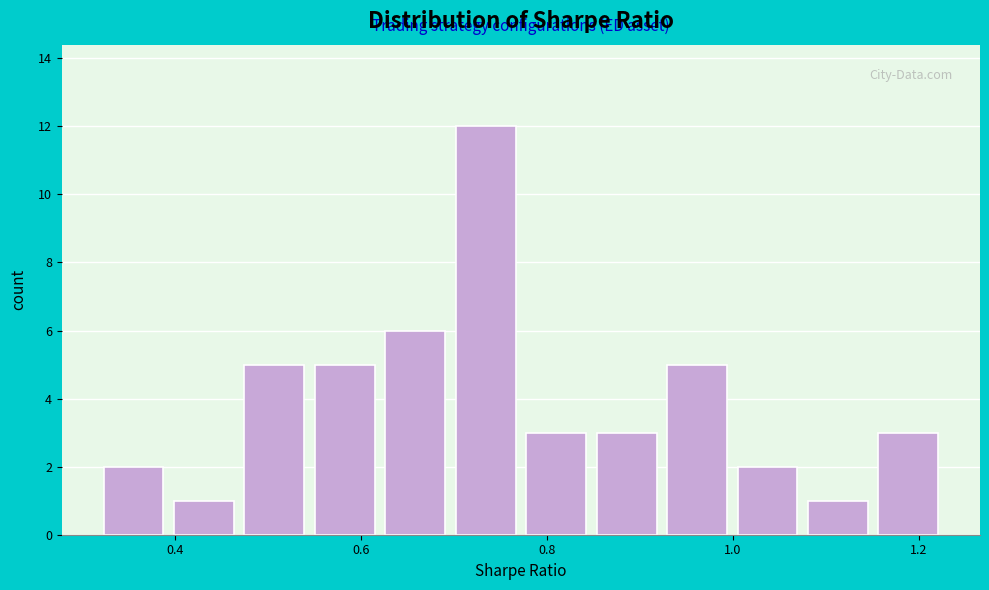

Read against the x-axis, roughly where is the centre of the tallest bar?

0.74